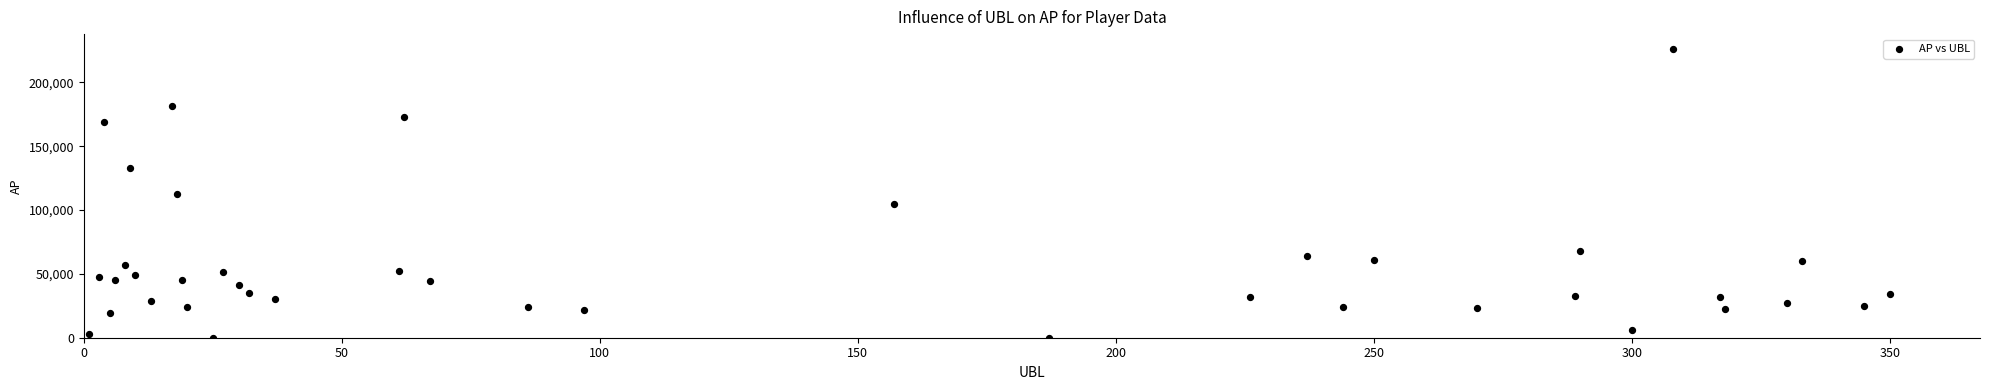

What is the range of Y values (max minus min)?

226419